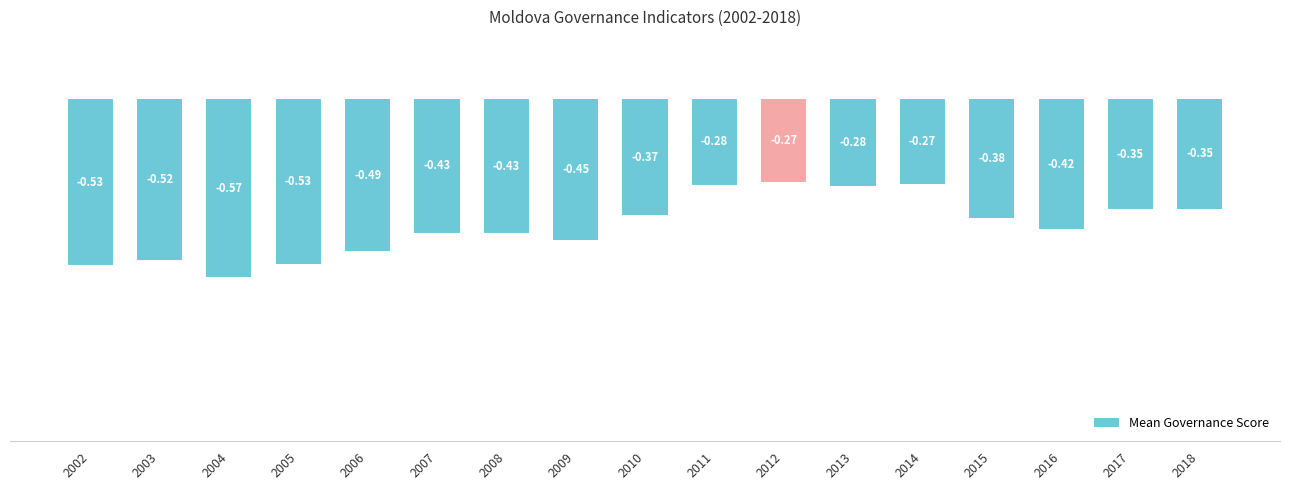

What is the difference between the maximum and minimum values?

0.3